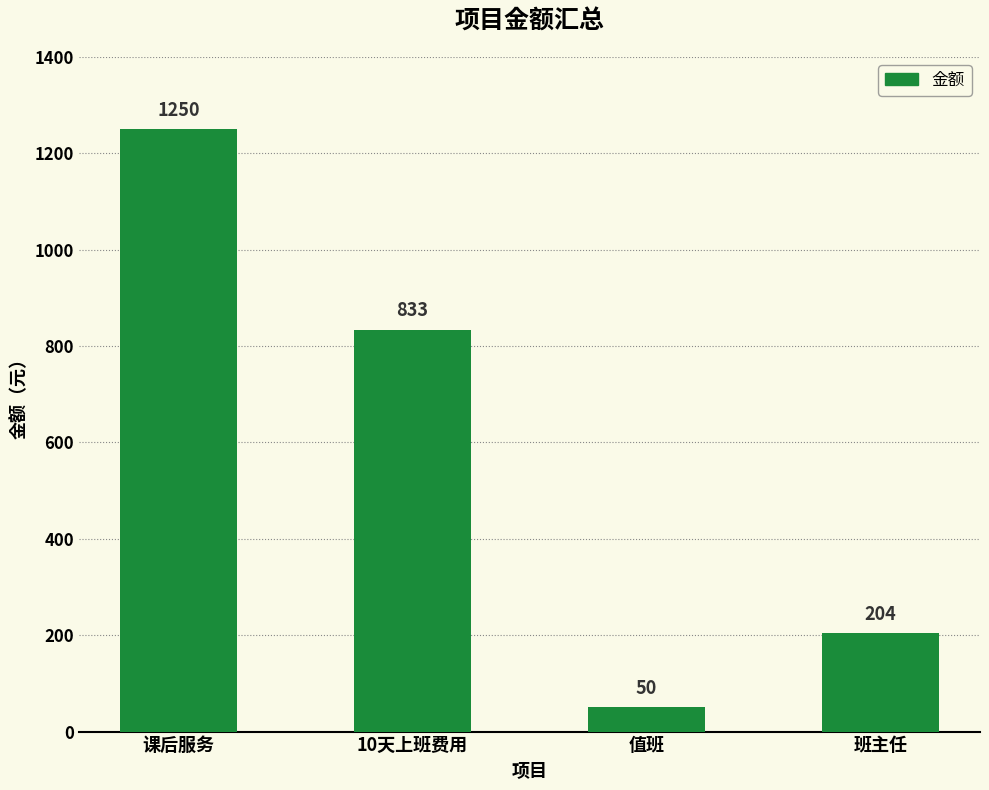

List the labels in order of value, smallest first.

值班, 班主任, 10天上班费用, 课后服务